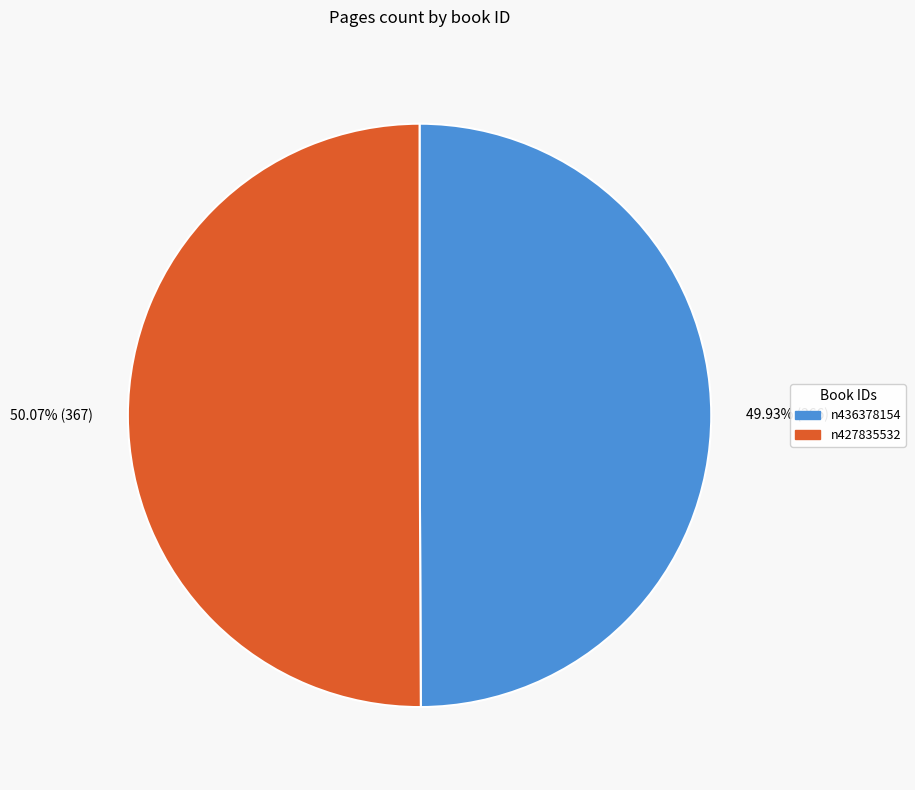

To the nearest percent, what is the average slice percentage?

50%